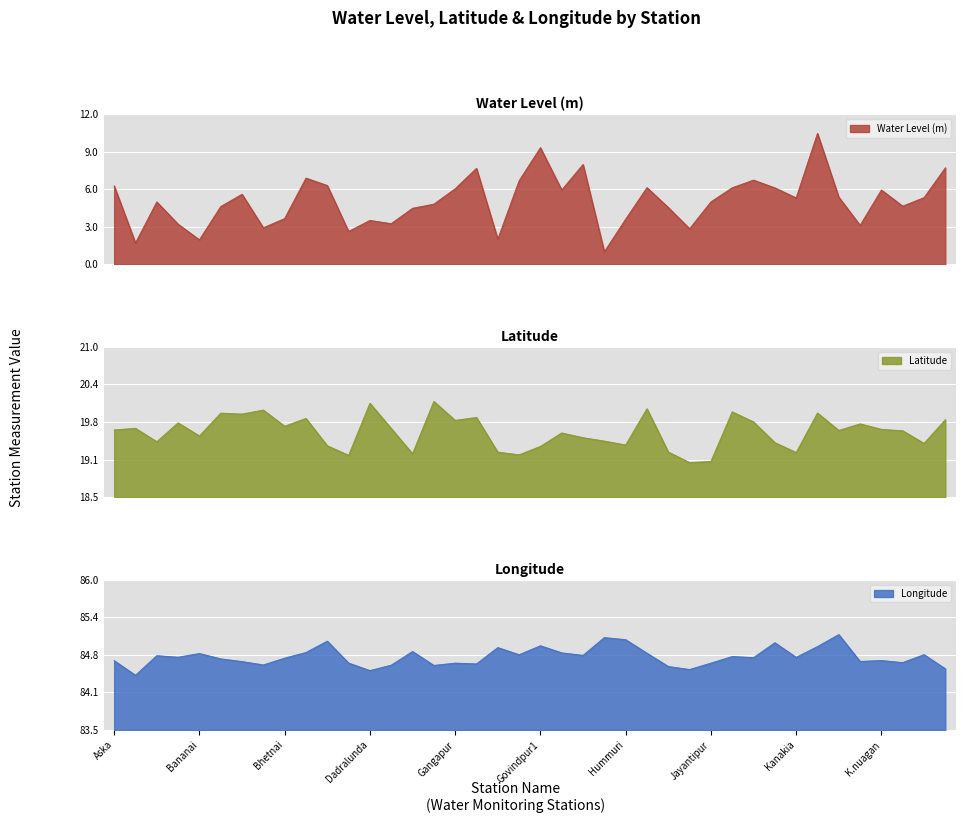

True or false: water_level (in m) has a value of 11.9 at Buguda1.

False